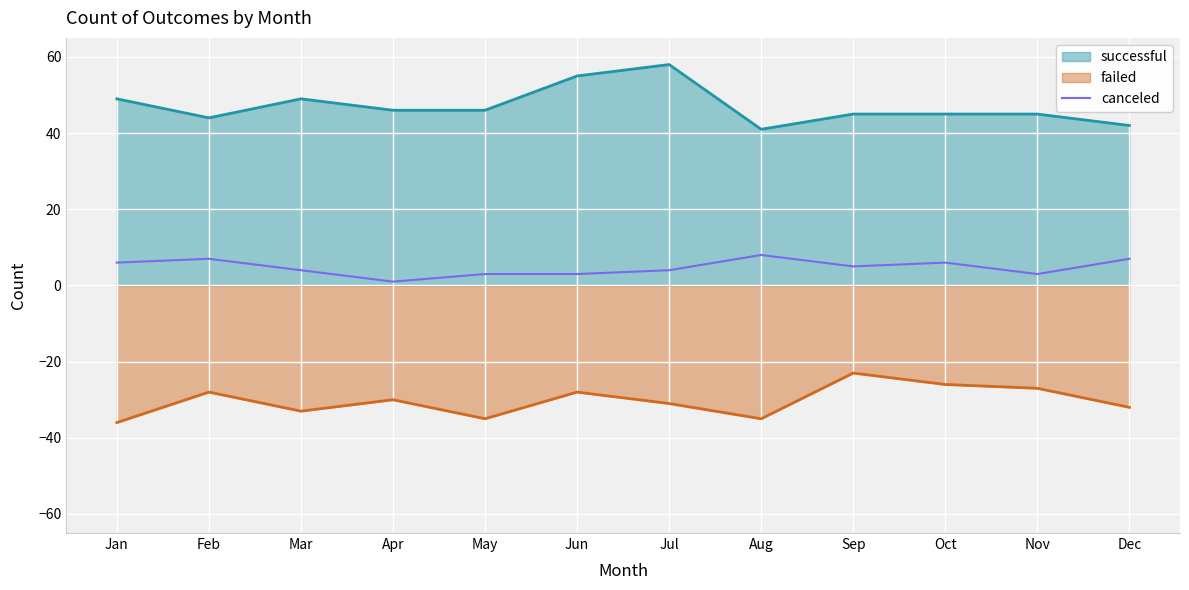

What is the minimum value for failed?

-36